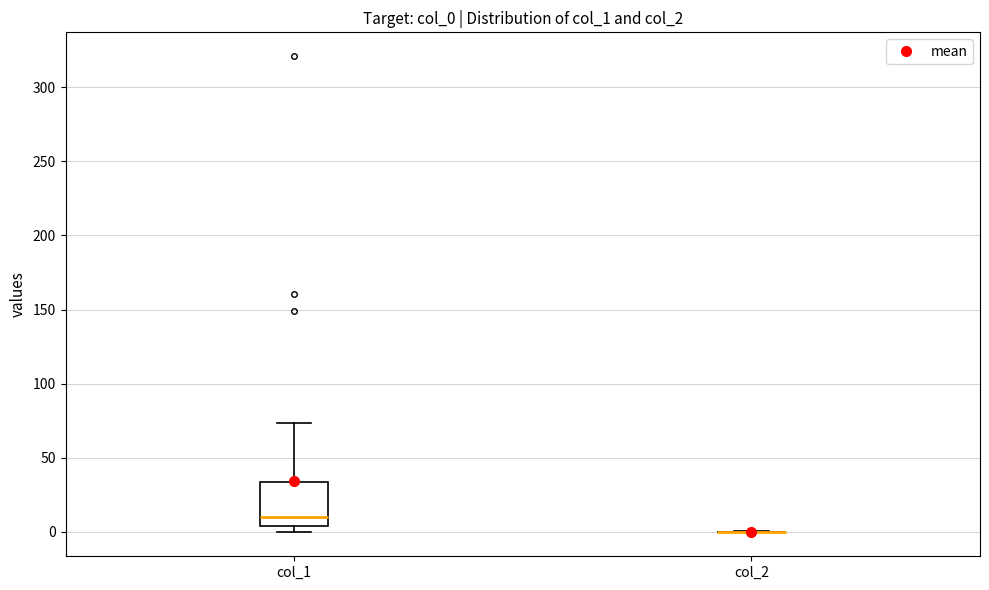

Which box is the tallest, from its lower edge to its upper edge?

col_1